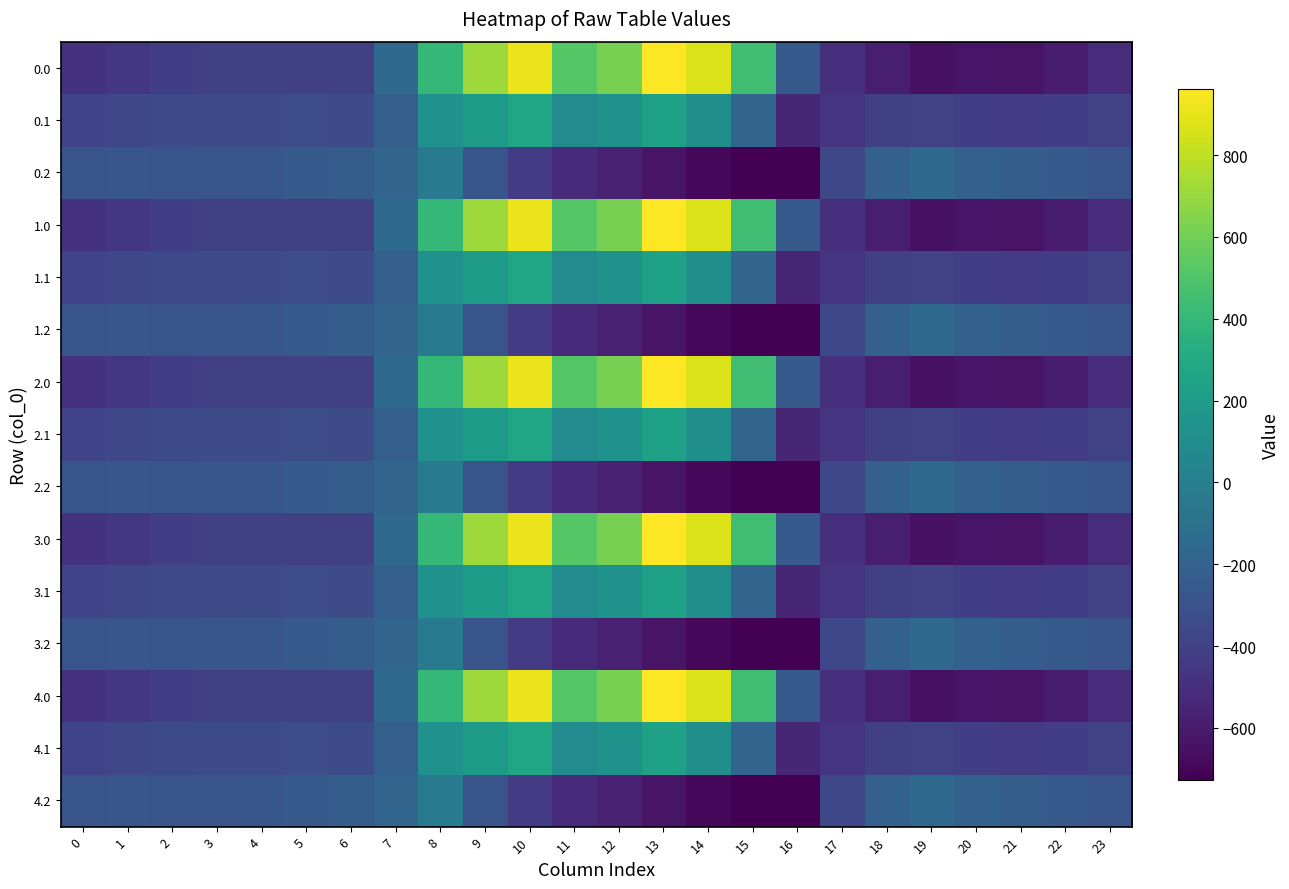

Reading right to left, what are all the values shown in this chart?

0.0: 23=-511.3	22=-592.3	21=-638.4	20=-629.9	19=-649.2	18=-586.7	17=-494.8	16=-250.9	15=443.0	14=870.3	13=962.7	12=619.4	11=516.0	10=916.2	9=716.9	8=395.3	7=-150.1	6=-408.0	5=-403.8	4=-404.9	3=-404.4	2=-410.3	1=-449.5	0=-482.0
0.1: 23=-399.4	22=-419.9	21=-432.4	20=-414.5	19=-400.2	18=-405.4	17=-466.6	16=-547.3	15=-173.1	14=113.7	13=241.5	12=134.6	11=87.0	10=274.1	9=191.1	8=125.2	7=-217.1	6=-332.2	5=-325.7	4=-339.6	3=-342.7	2=-347.9	1=-361.1	0=-384.6
0.2: 23=-287.5	22=-247.4	21=-226.4	20=-199.2	19=-151.0	18=-210.0	17=-362.4	16=-726.6	15=-725.8	14=-687.4	13=-640.4	12=-571.2	11=-520.6	10=-423.5	9=-288.5	8=-35.3	7=-176.6	6=-228.8	5=-245.0	4=-274.4	3=-281.0	2=-285.5	1=-272.7	0=-287.1
1.0: 23=-511.3	22=-592.3	21=-638.4	20=-629.9	19=-649.2	18=-586.7	17=-494.8	16=-250.9	15=443.0	14=870.3	13=962.7	12=619.4	11=516.0	10=916.2	9=716.9	8=395.3	7=-150.1	6=-408.0	5=-403.8	4=-404.9	3=-404.4	2=-410.3	1=-449.5	0=-482.0
1.1: 23=-399.4	22=-419.9	21=-432.4	20=-414.5	19=-400.2	18=-405.4	17=-466.6	16=-547.3	15=-173.1	14=113.7	13=241.5	12=134.6	11=87.0	10=274.1	9=191.1	8=125.2	7=-217.1	6=-332.2	5=-325.7	4=-339.6	3=-342.7	2=-347.9	1=-361.1	0=-384.6
1.2: 23=-287.5	22=-247.4	21=-226.4	20=-199.2	19=-151.0	18=-210.0	17=-362.4	16=-726.6	15=-725.8	14=-687.4	13=-640.4	12=-571.2	11=-520.6	10=-423.5	9=-288.5	8=-35.3	7=-176.6	6=-228.8	5=-245.0	4=-274.4	3=-281.0	2=-285.5	1=-272.7	0=-287.1
2.0: 23=-511.3	22=-592.3	21=-638.4	20=-629.9	19=-649.2	18=-586.7	17=-494.8	16=-250.9	15=443.0	14=870.3	13=962.7	12=619.4	11=516.0	10=916.2	9=716.9	8=395.3	7=-150.1	6=-408.0	5=-403.8	4=-404.9	3=-404.4	2=-410.3	1=-449.5	0=-482.0
2.1: 23=-399.4	22=-419.9	21=-432.4	20=-414.5	19=-400.2	18=-405.4	17=-466.6	16=-547.3	15=-173.1	14=113.7	13=241.5	12=134.6	11=87.0	10=274.1	9=191.1	8=125.2	7=-217.1	6=-332.2	5=-325.7	4=-339.6	3=-342.7	2=-347.9	1=-361.1	0=-384.6
2.2: 23=-287.5	22=-247.4	21=-226.4	20=-199.2	19=-151.0	18=-210.0	17=-362.4	16=-726.6	15=-725.8	14=-687.4	13=-640.4	12=-571.2	11=-520.6	10=-423.5	9=-288.5	8=-35.3	7=-176.6	6=-228.8	5=-245.0	4=-274.4	3=-281.0	2=-285.5	1=-272.7	0=-287.1
3.0: 23=-511.3	22=-592.3	21=-638.4	20=-629.9	19=-649.2	18=-586.7	17=-494.8	16=-250.9	15=443.0	14=870.3	13=962.7	12=619.4	11=516.0	10=916.2	9=716.9	8=395.3	7=-150.1	6=-408.0	5=-403.8	4=-404.9	3=-404.4	2=-410.3	1=-449.5	0=-482.0
3.1: 23=-399.4	22=-419.9	21=-432.4	20=-414.5	19=-400.2	18=-405.4	17=-466.6	16=-547.3	15=-173.1	14=113.7	13=241.5	12=134.6	11=87.0	10=274.1	9=191.1	8=125.2	7=-217.1	6=-332.2	5=-325.7	4=-339.6	3=-342.7	2=-347.9	1=-361.1	0=-384.6
3.2: 23=-287.5	22=-247.4	21=-226.4	20=-199.2	19=-151.0	18=-210.0	17=-362.4	16=-726.6	15=-725.8	14=-687.4	13=-640.4	12=-571.2	11=-520.6	10=-423.5	9=-288.5	8=-35.3	7=-176.6	6=-228.8	5=-245.0	4=-274.4	3=-281.0	2=-285.5	1=-272.7	0=-287.1
4.0: 23=-511.3	22=-592.3	21=-638.4	20=-629.9	19=-649.2	18=-586.7	17=-494.8	16=-250.9	15=443.0	14=870.3	13=962.7	12=619.4	11=516.0	10=916.2	9=716.9	8=395.3	7=-150.1	6=-408.0	5=-403.8	4=-404.9	3=-404.4	2=-410.3	1=-449.5	0=-482.0
4.1: 23=-399.4	22=-419.9	21=-432.4	20=-414.5	19=-400.2	18=-405.4	17=-466.6	16=-547.3	15=-173.1	14=113.7	13=241.5	12=134.6	11=87.0	10=274.1	9=191.1	8=125.2	7=-217.1	6=-332.2	5=-325.7	4=-339.6	3=-342.7	2=-347.9	1=-361.1	0=-384.6
4.2: 23=-287.5	22=-247.4	21=-226.4	20=-199.2	19=-151.0	18=-210.0	17=-362.4	16=-726.6	15=-725.8	14=-687.4	13=-640.4	12=-571.2	11=-520.6	10=-423.5	9=-288.5	8=-35.3	7=-176.6	6=-228.8	5=-245.0	4=-274.4	3=-281.0	2=-285.5	1=-272.7	0=-287.1